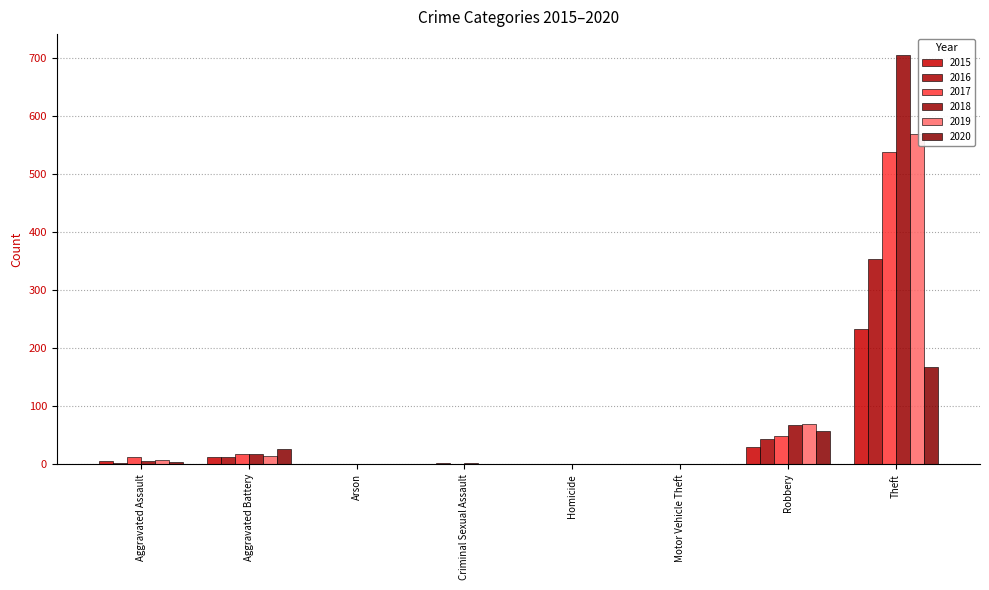

What is the label of the 6th bar from the right?

Arson